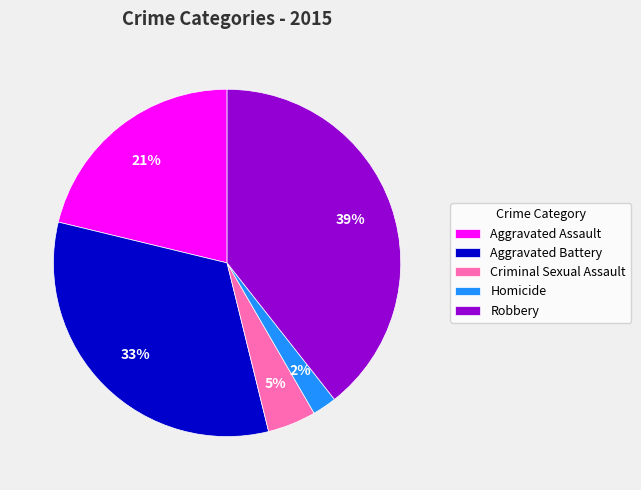

Do Robbery and Homicide together represent more than half of the pie?

No